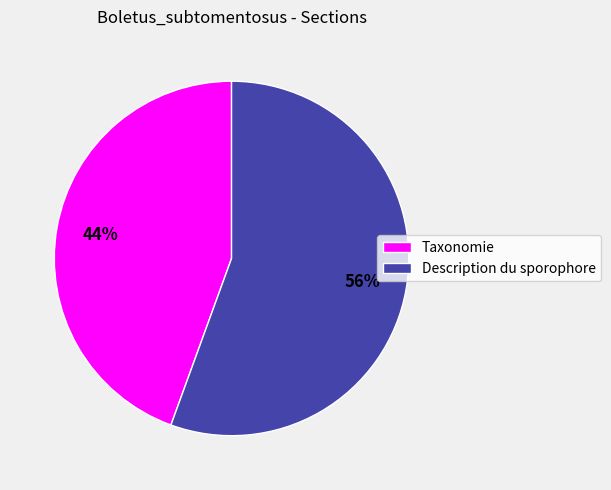

Do Taxonomie and Description du sporophore together represent more than half of the pie?

Yes